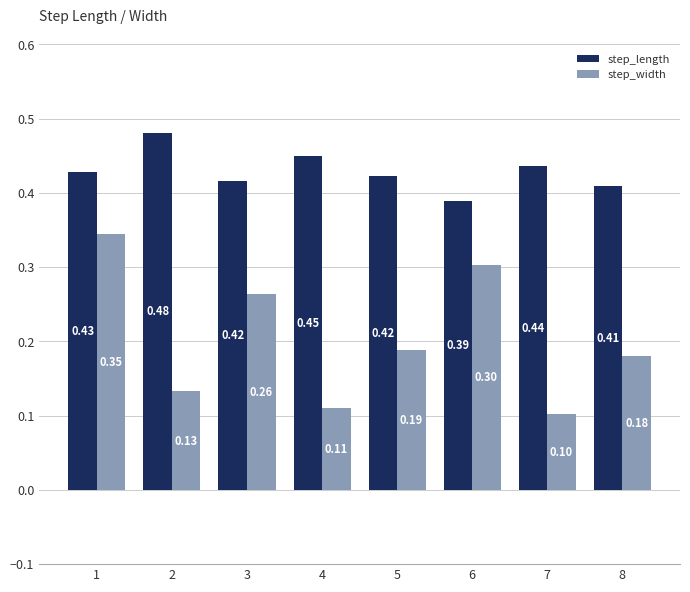

True or false: step_width has a value of 0.1 at 4.

True